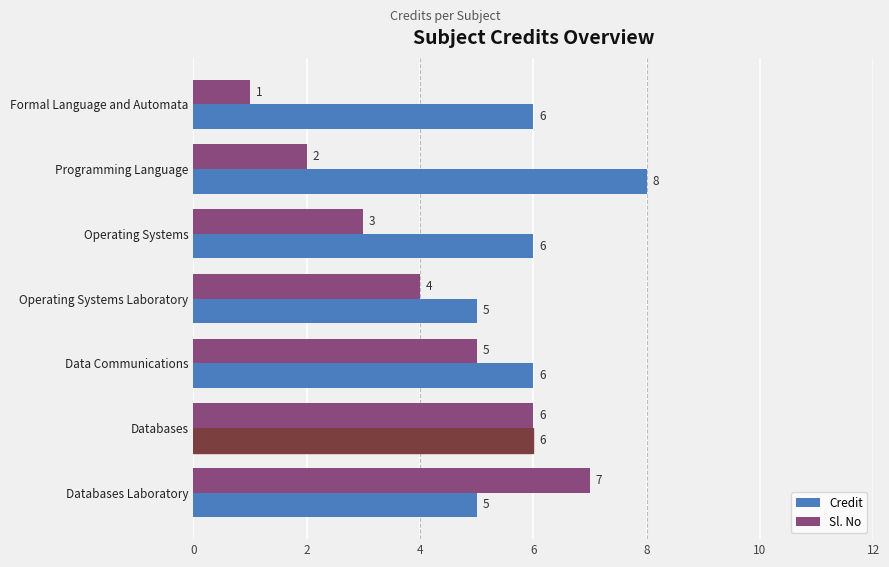

Count the Sl. No values in the range 2 to 6.

5